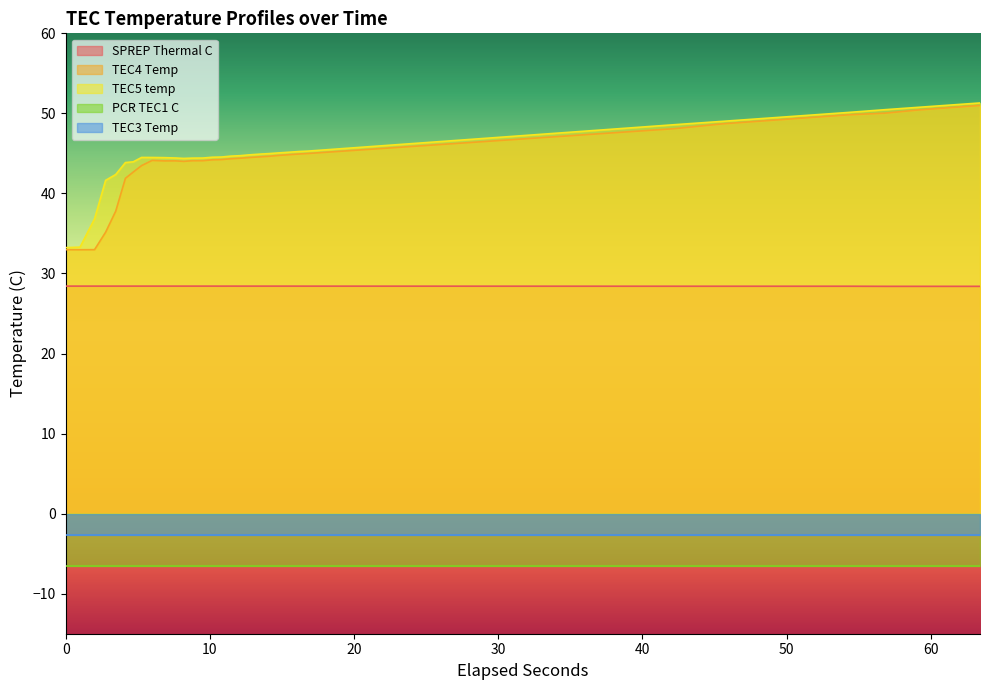

True or false: TEC5 temp and SPREP Thermal C intersect in this chart.

False